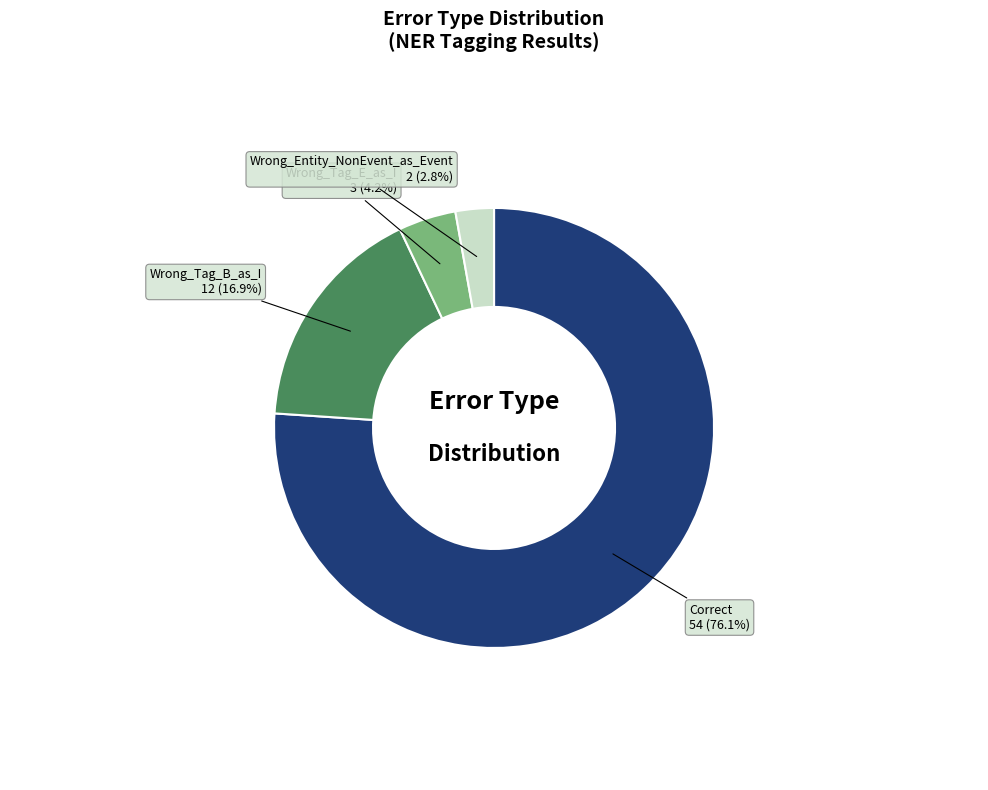

Count the number of slices in the pie.

4